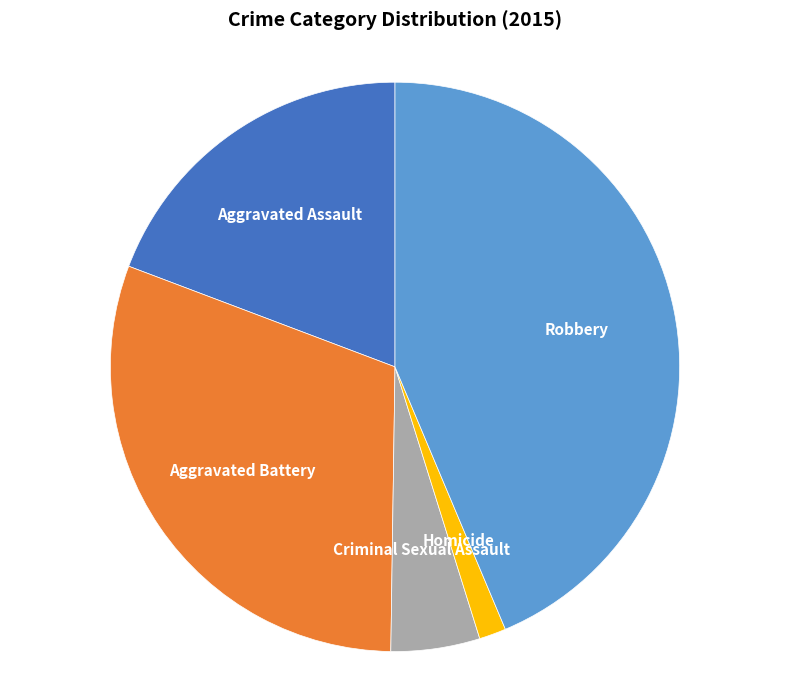

How many slices are in this pie chart?

5